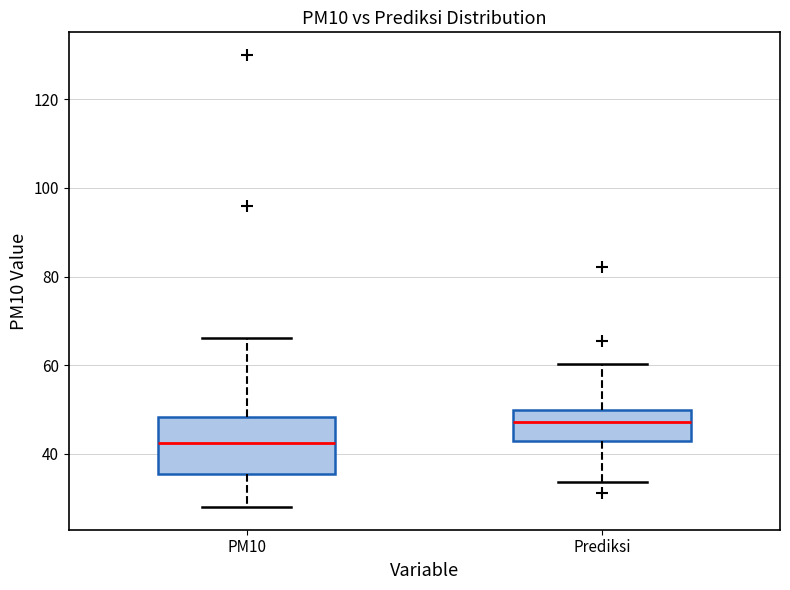

Which box is the tallest, from its lower edge to its upper edge?

PM10